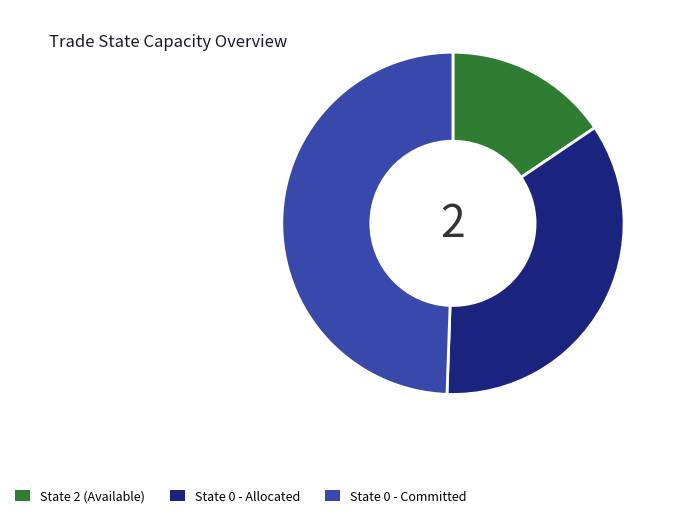

Is there a majority slice in this chart?

No